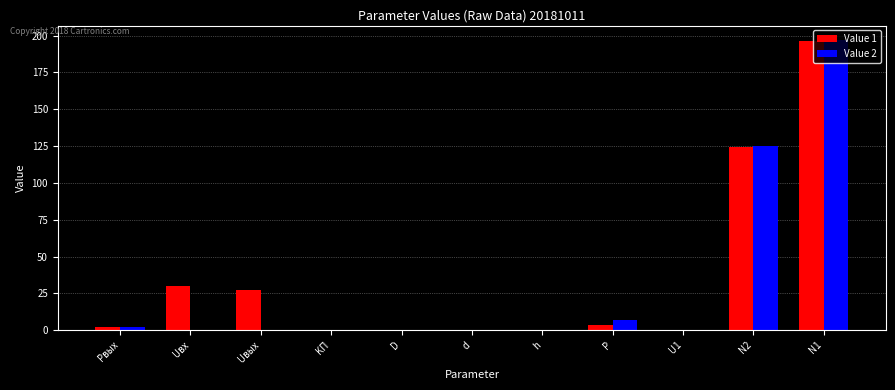

Count the number of data series in this chart.

2